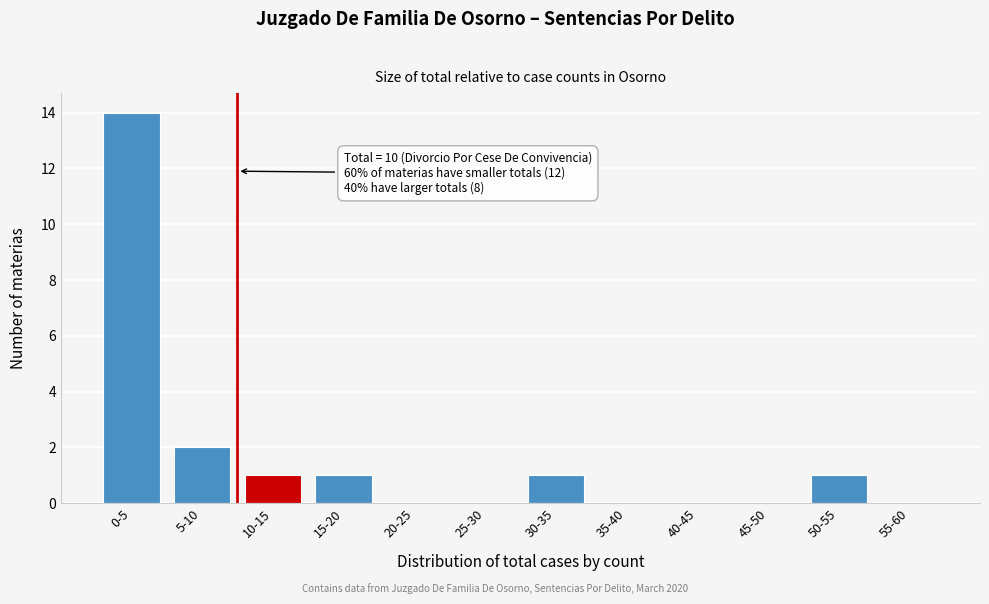

Reading left to right, extract all data points from this chart.

0-5=14	5-10=2	10-15=1	15-20=1	20-25=0	25-30=0	30-35=1	35-40=0	40-45=0	45-50=0	50-55=1	55-60=0